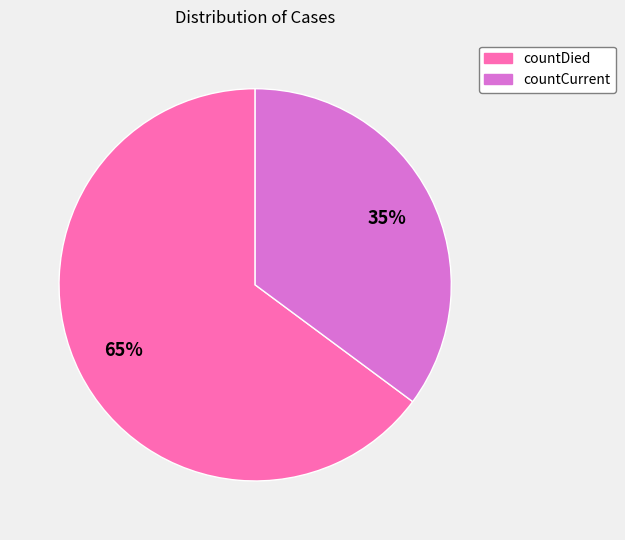

Which slice is the smallest?

countCurrent